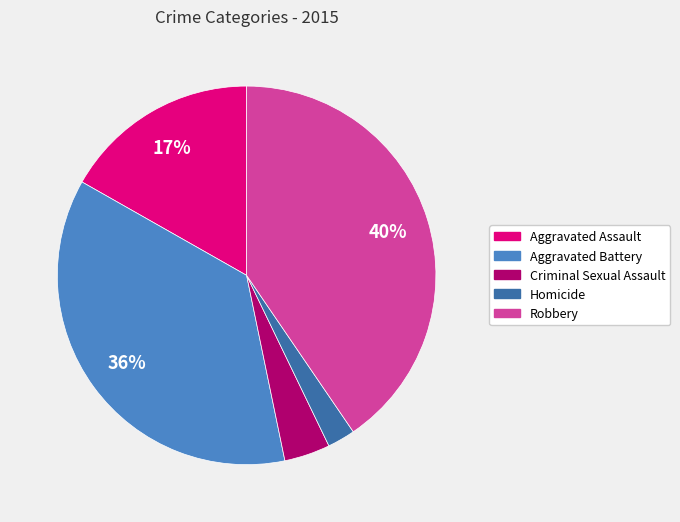

Rank the categories by value from lowest to highest.

Homicide, Criminal Sexual Assault, Aggravated Assault, Aggravated Battery, Robbery